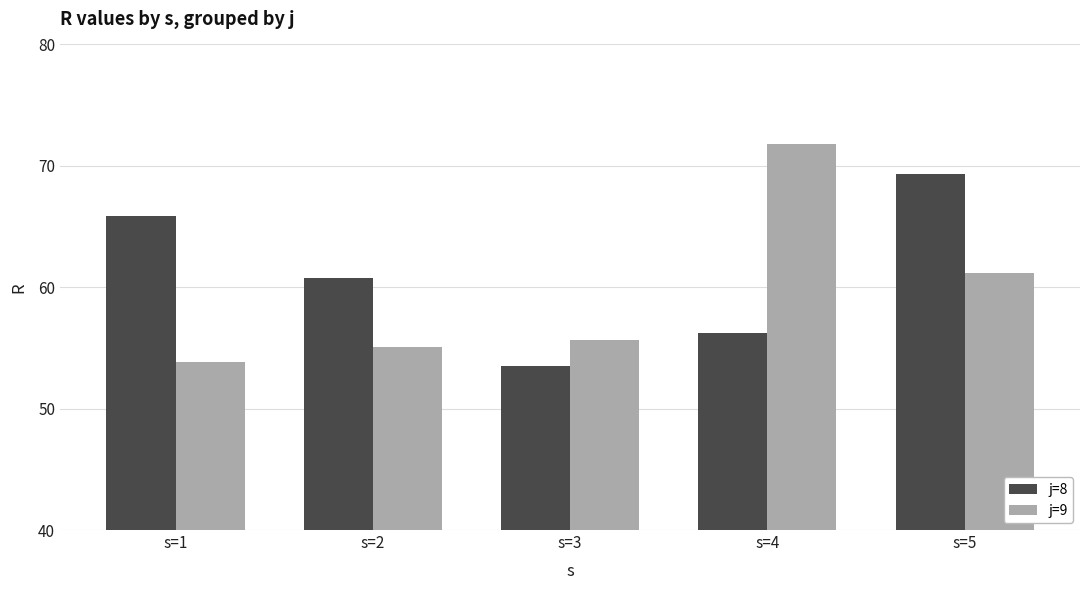

What is the total value across all series at s=1?

119.7